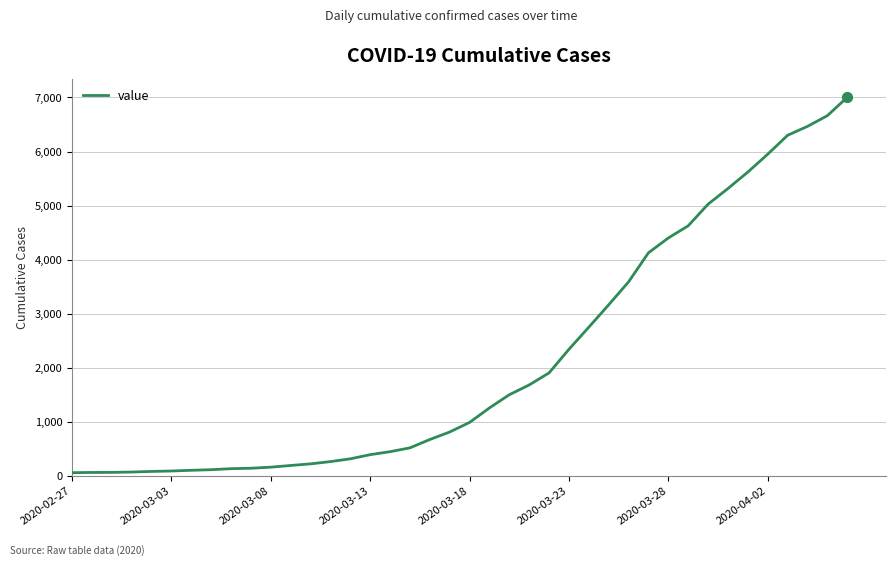

What is the difference between the maximum and minimum values?

6939